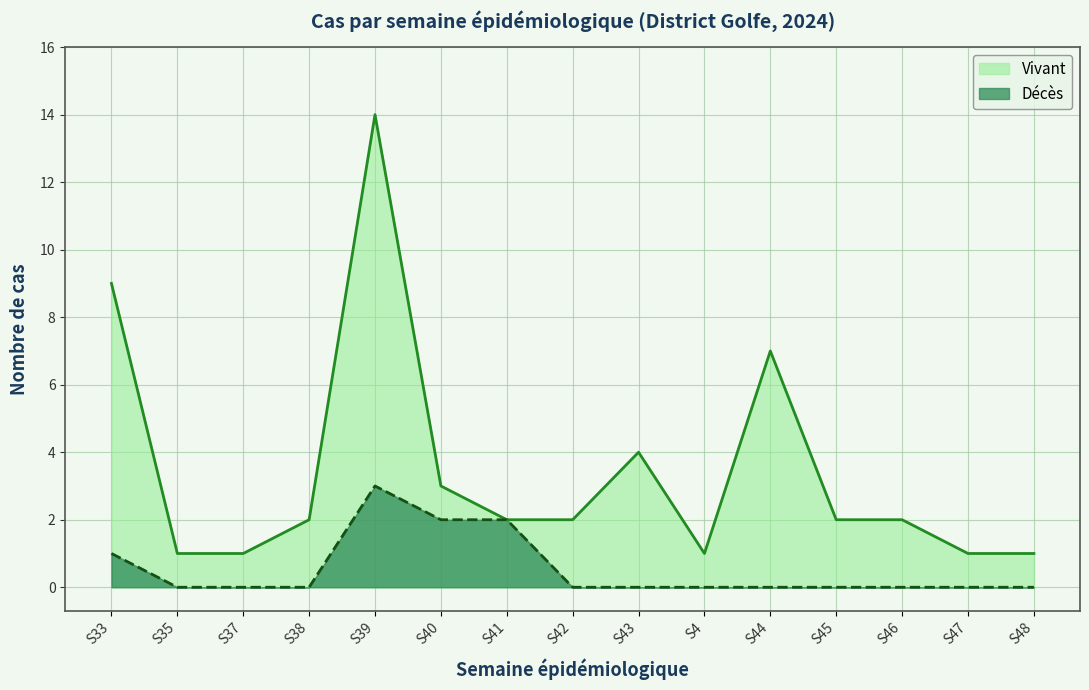

Reading left to right, what are all the values shown in this chart?

Décès: S33=1	S35=0	S37=0	S38=0	S39=3	S40=2	S41=2	S42=0	S43=0	S4=0	S44=0	S45=0	S46=0	S47=0	S48=0
Vivant: S33=9	S35=1	S37=1	S38=2	S39=14	S40=3	S41=2	S42=2	S43=4	S4=1	S44=7	S45=2	S46=2	S47=1	S48=1